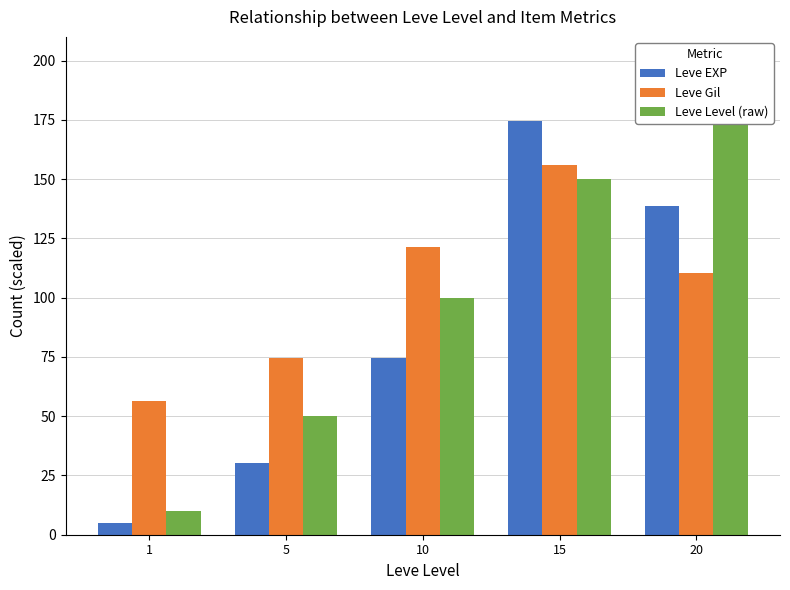

At how many categories does at least one series exceed 84?

3